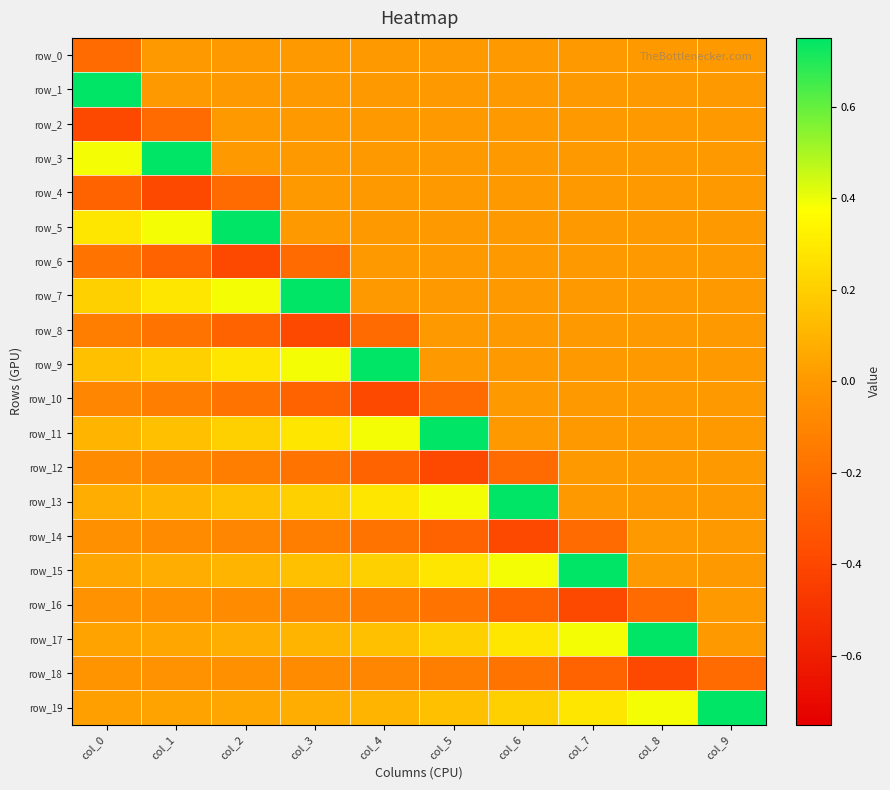

Rank the series by their maximum value, from lowest to highest.

row_18, row_0, row_2, row_4, row_6, row_8, row_10, row_12, row_14, row_16, row_1, row_3, row_5, row_7, row_9, row_11, row_13, row_15, row_17, row_19